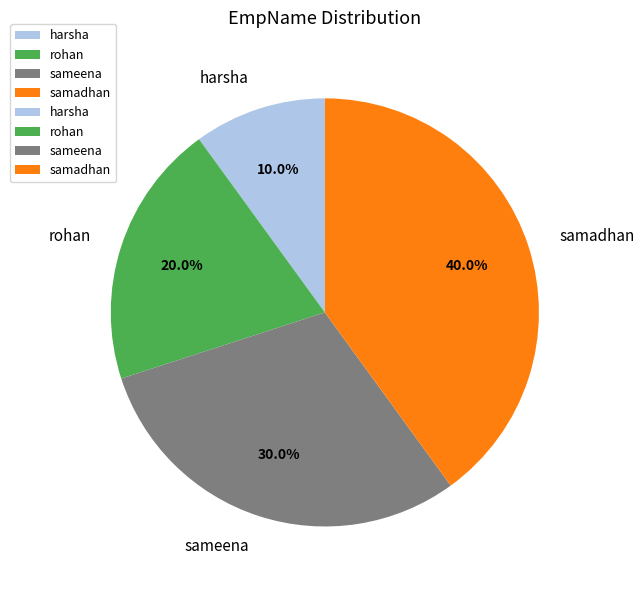

To the nearest percent, what is the difference between the largest and smallest slice percentages?

30%